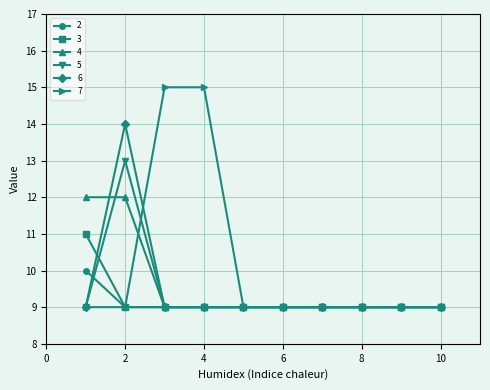

Reading right to left, list all the values displayed in this chart.

2: 9	9	9	9	9	9	9	9	9	10
3: 9	9	9	9	9	9	9	9	9	11
4: 9	9	9	9	9	9	9	9	12	12
5: 9	9	9	9	9	9	9	9	13	9
6: 9	9	9	9	9	9	9	9	14	9
7: 9	9	9	9	9	9	15	15	9	9